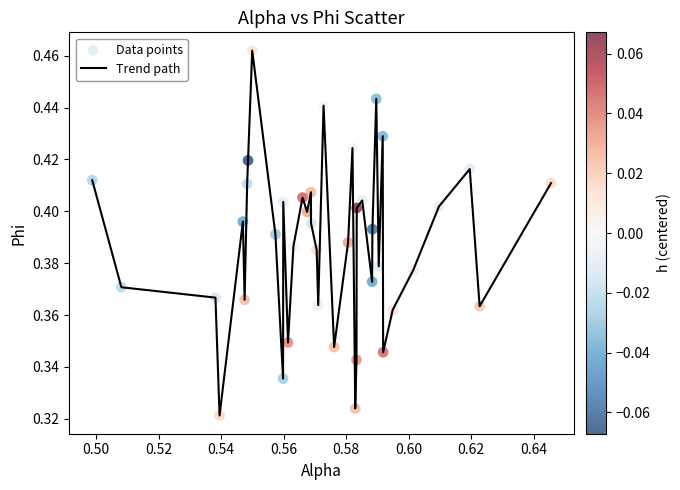

Is this an area chart (filled region under the line)?

No